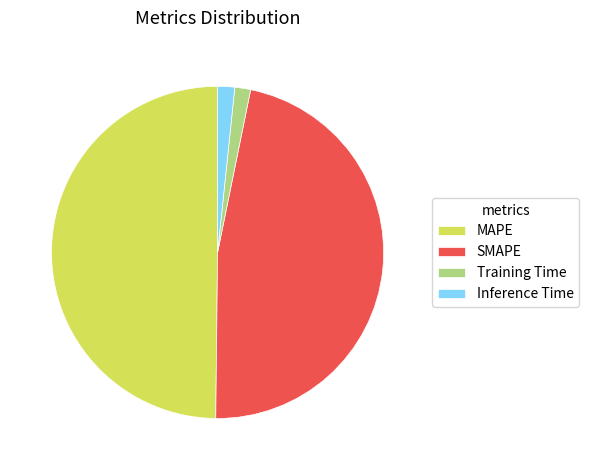

How many segments does this pie chart have?

4